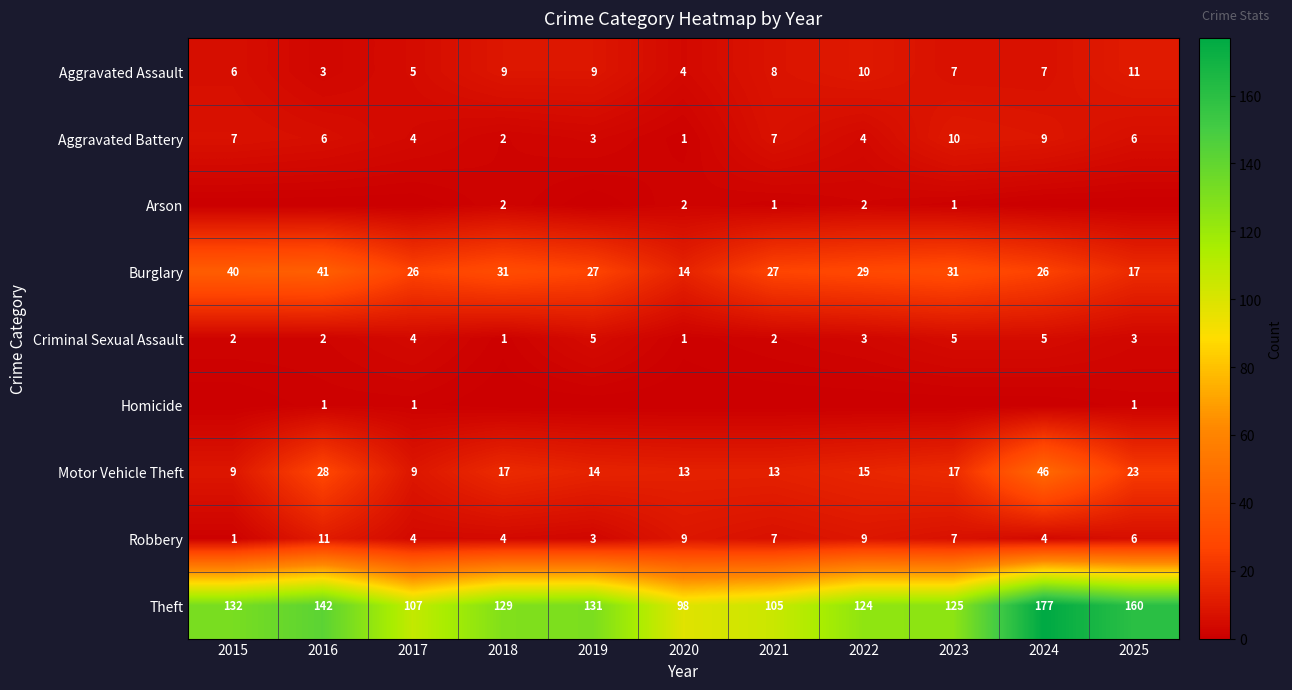

What is the difference between the maximum and minimum values in the Theft series?

79